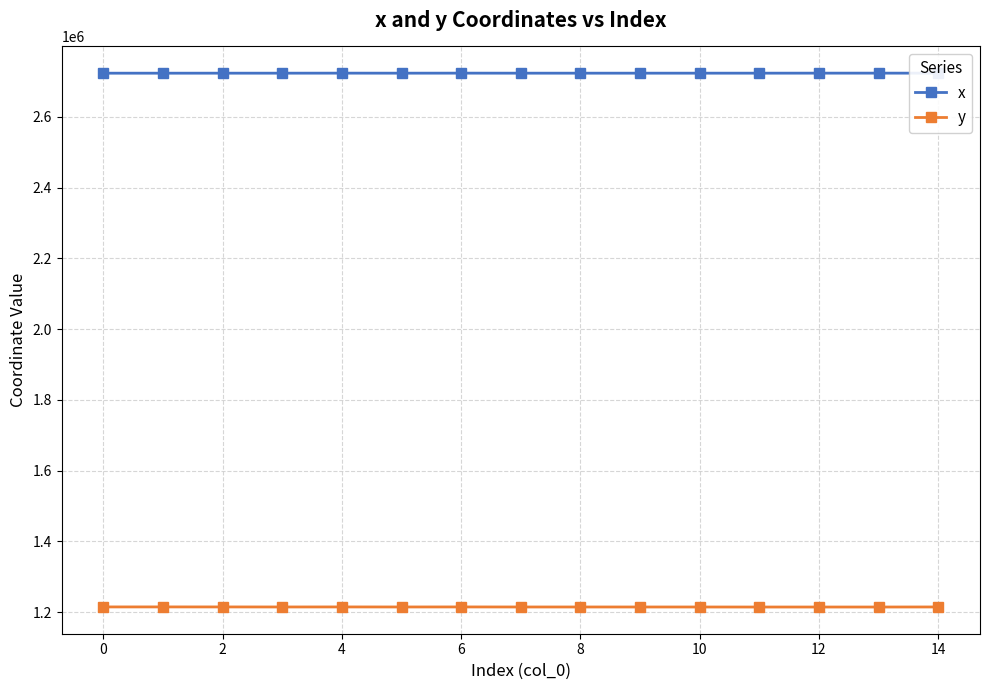

Which series has the largest total across all categories?

x